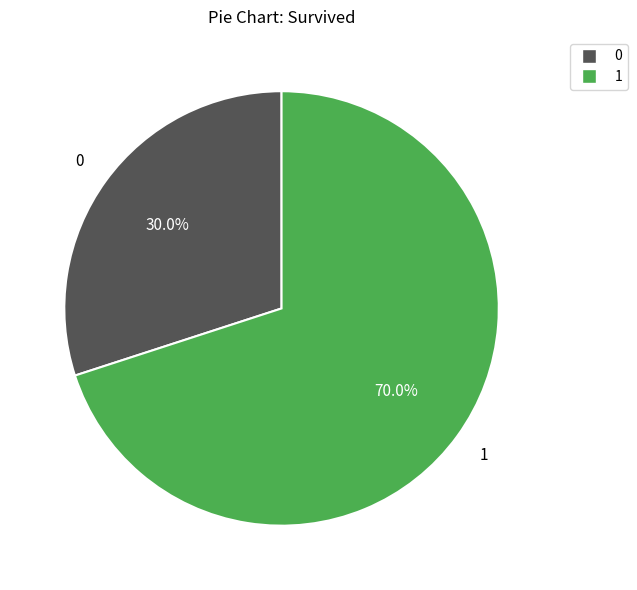

To the nearest percent, what is the difference between the 1 and 0 slice percentages?

40%